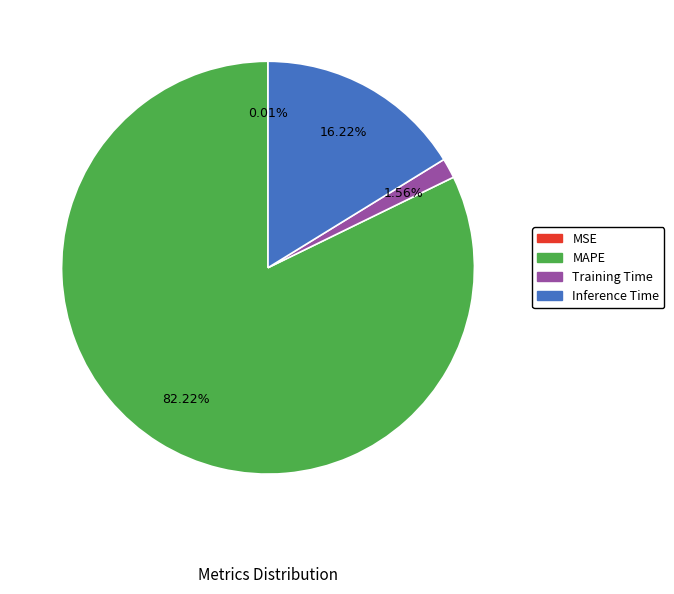

Does any single category account for the majority?

Yes